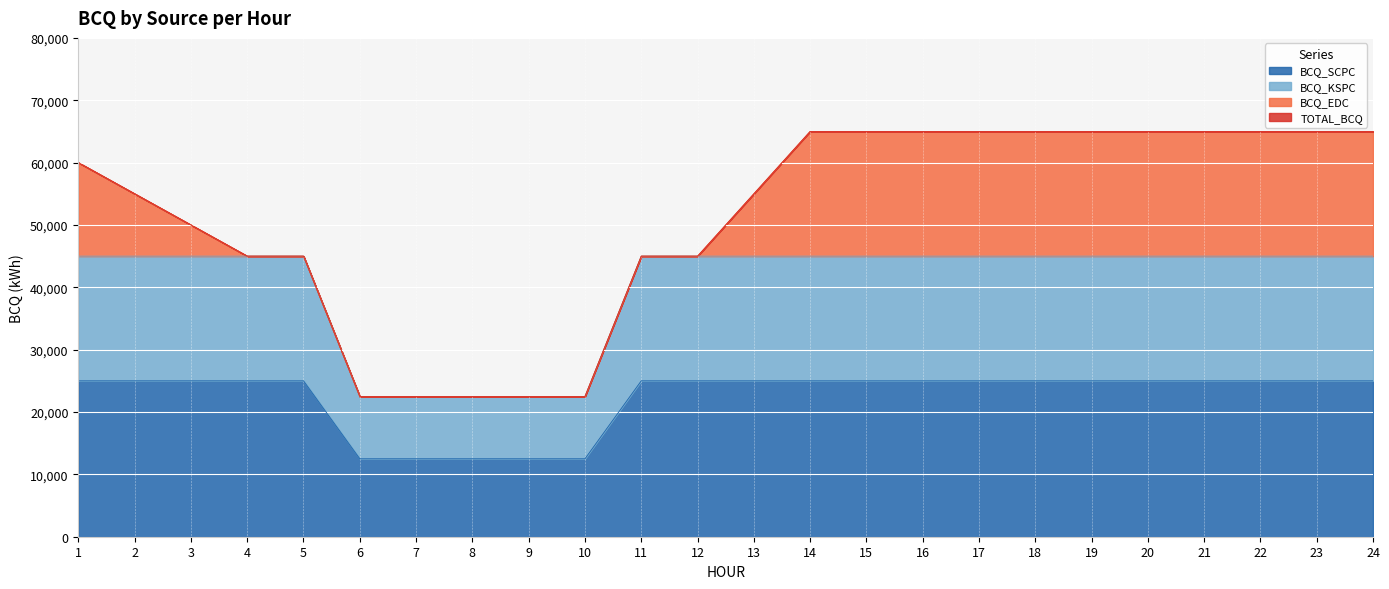

The value of BCQ_SCPC at 20 is 25000. True or false?

True